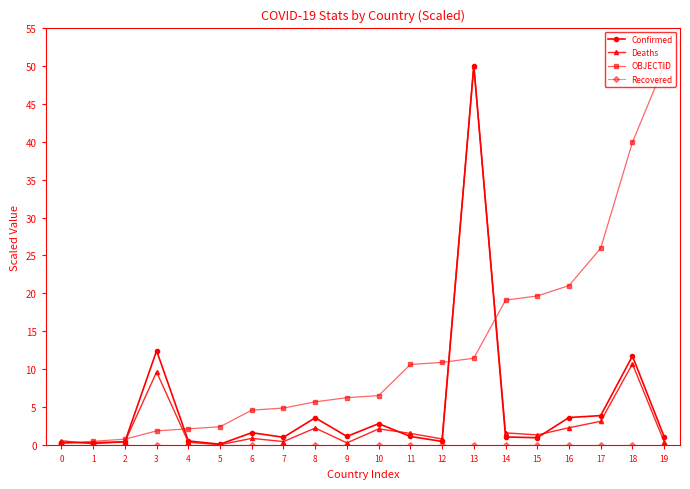

Is the value of Deaths at 16 greater than the value of OBJECTID at 9?

No